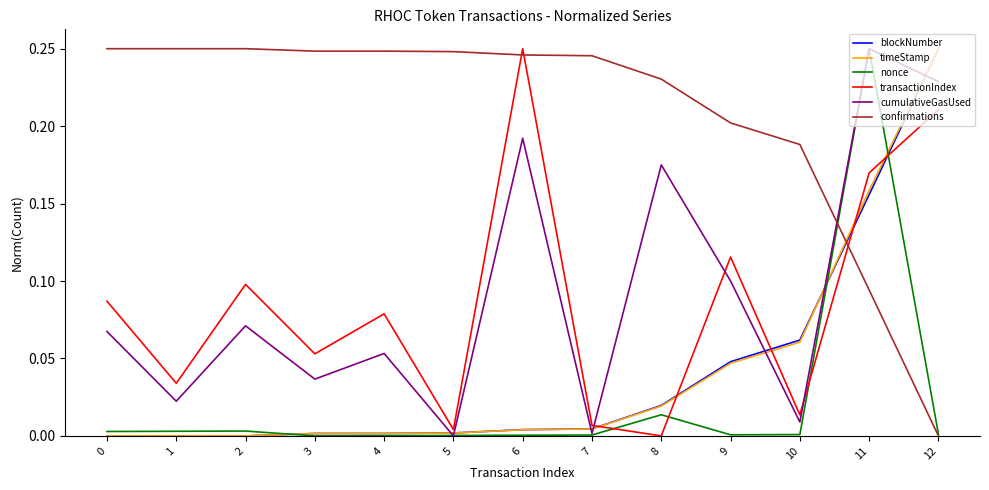

Between 4 and 6, which series saw the biggest shift?

transactionIndex